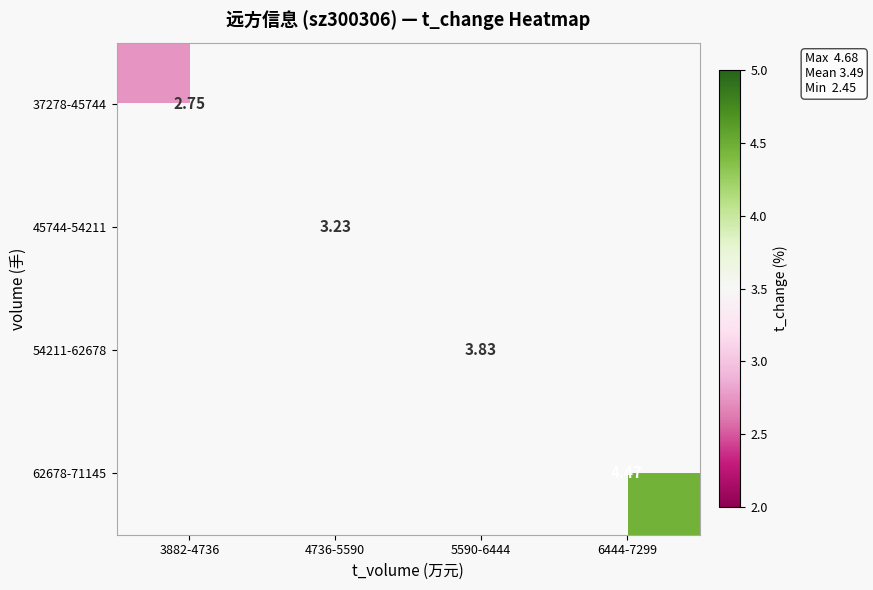

Is it true that 62678-71145 equals 7.5 at 6444-7299?

False